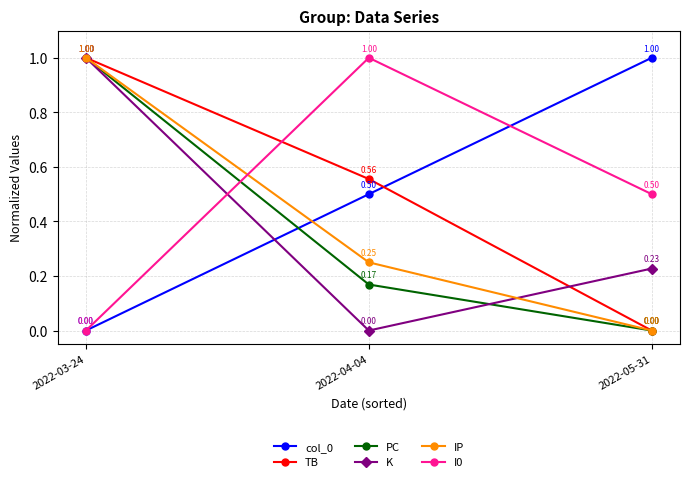

True or false: K has a value of 1.0 at 2022-03-24.

True